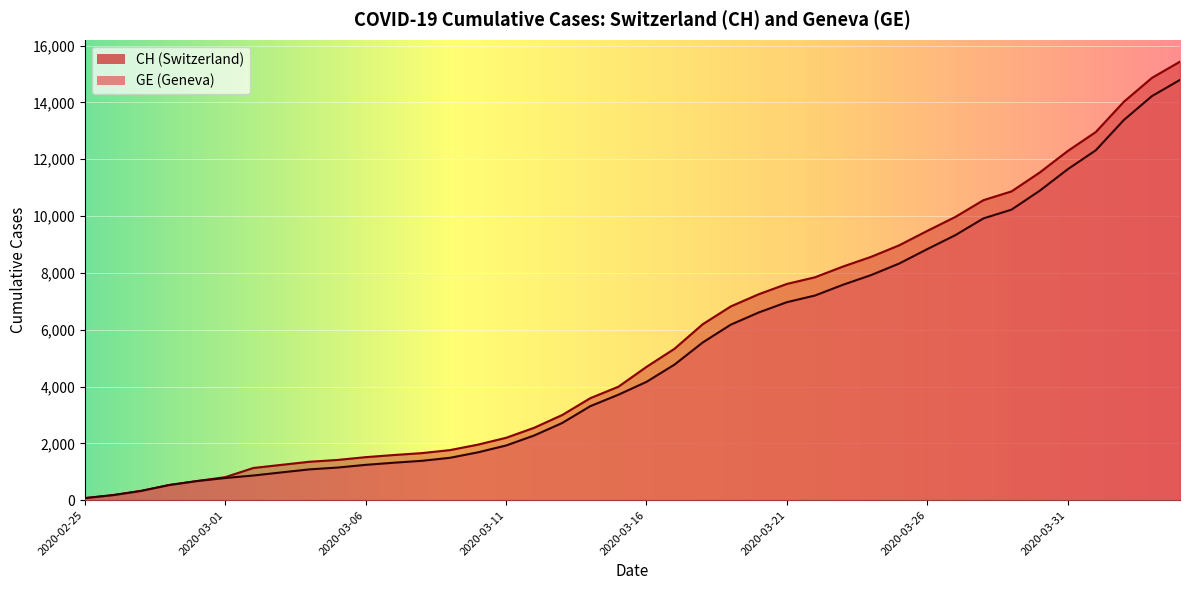

What is the label of the 16th point from the left?

2020-03-11